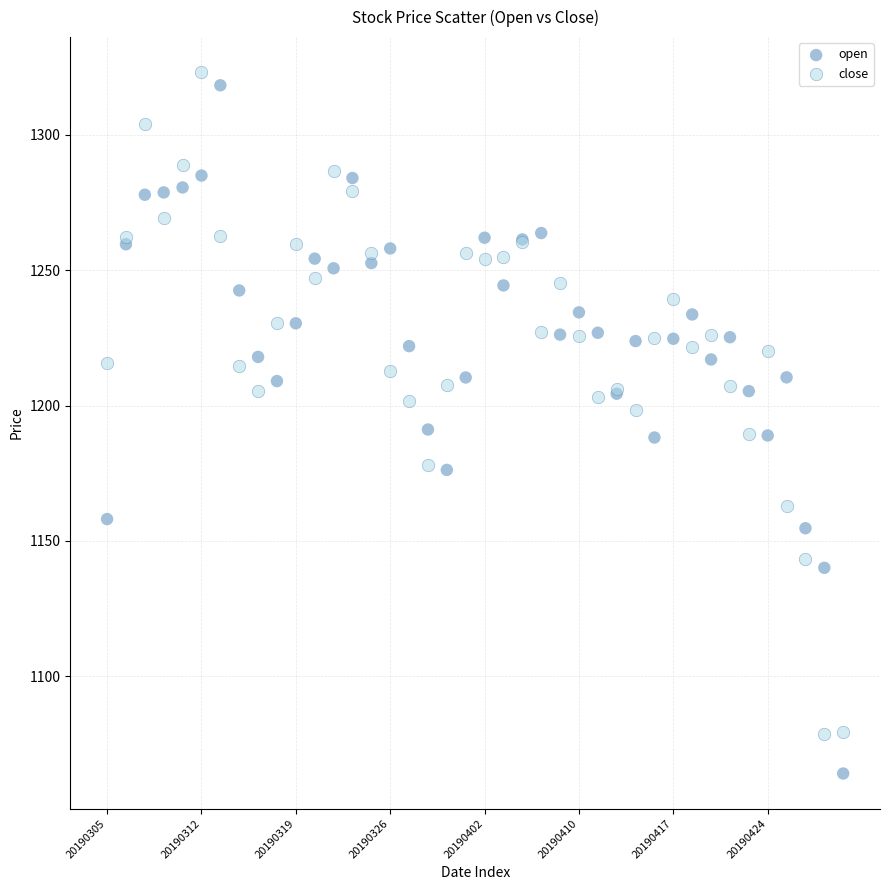

Which series contains the lowest Y value?

open